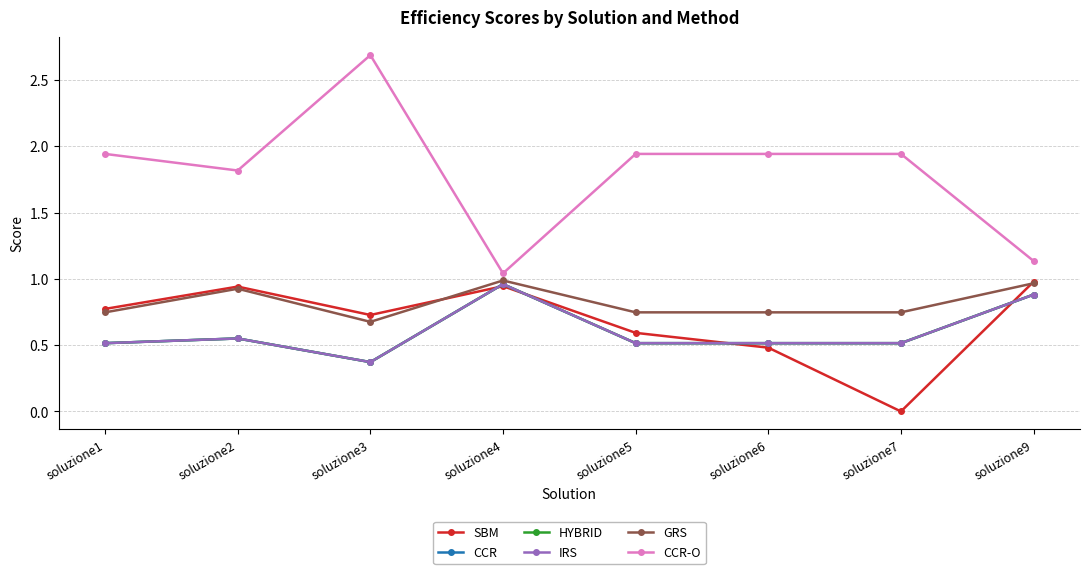

Is it true that CCR-O equals 2.4 at soluzione2?

False